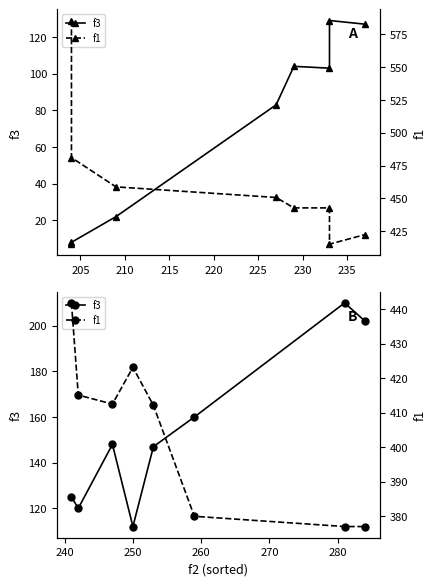

How many data points in f3 are above 148?

3